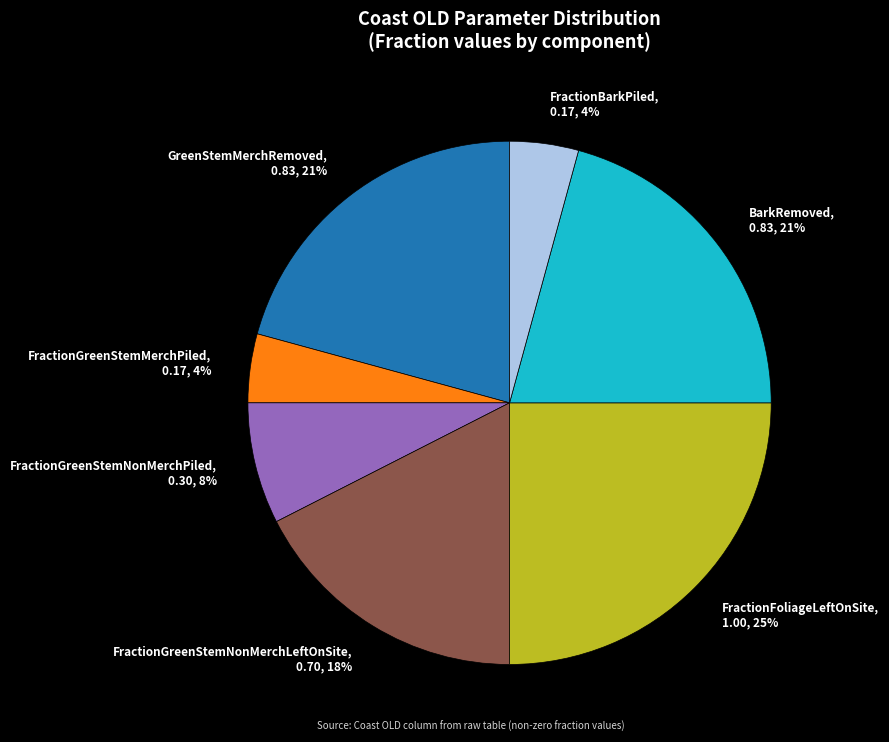

To the nearest percent, what is the average slice percentage?

14%